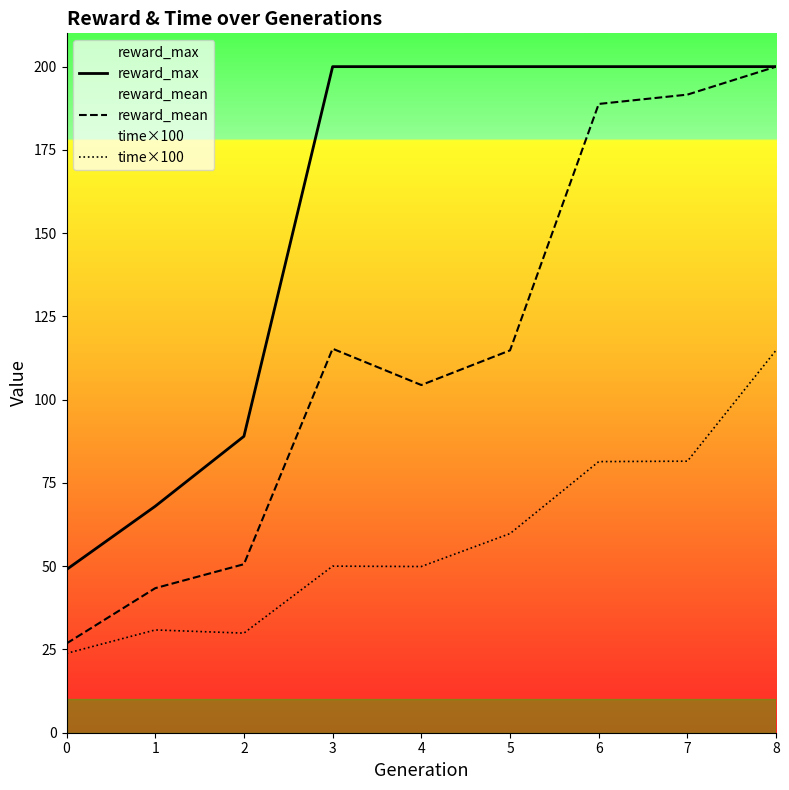

What is the total value across all series at 8?

514.9